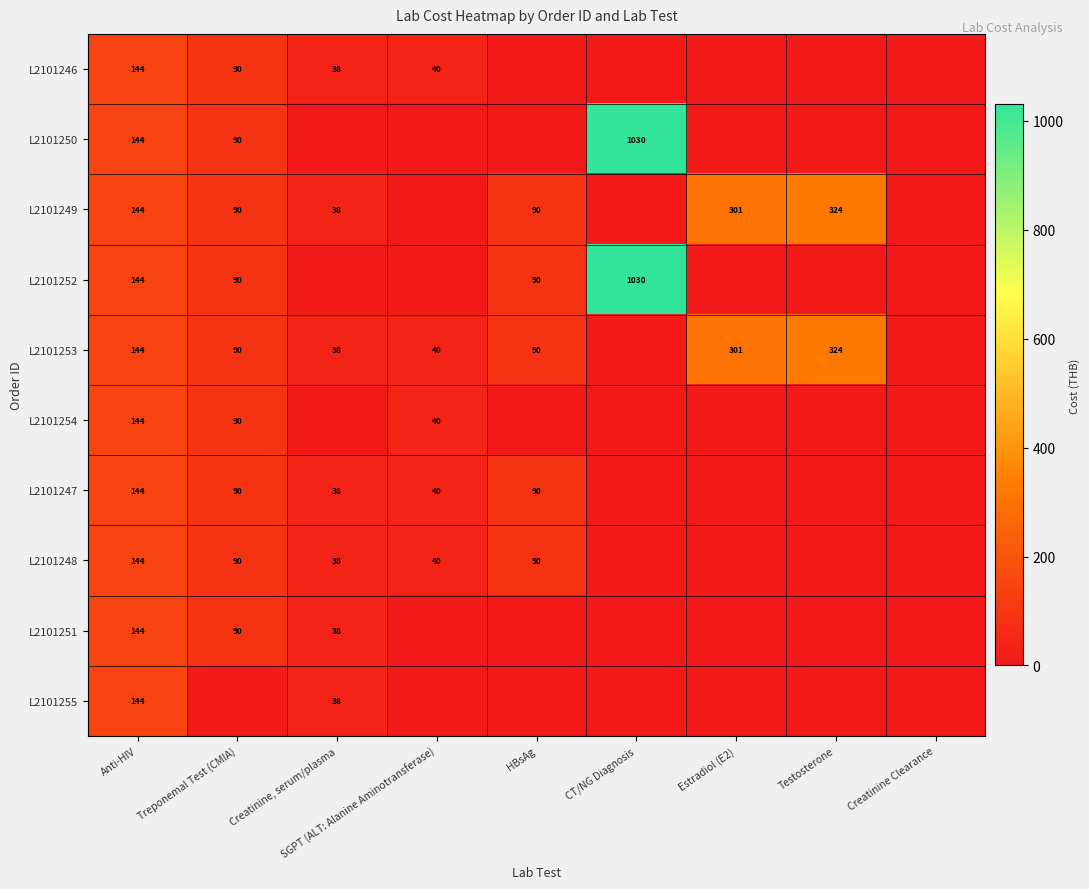

The value of L2101249 at Testosterone is 324. True or false?

True